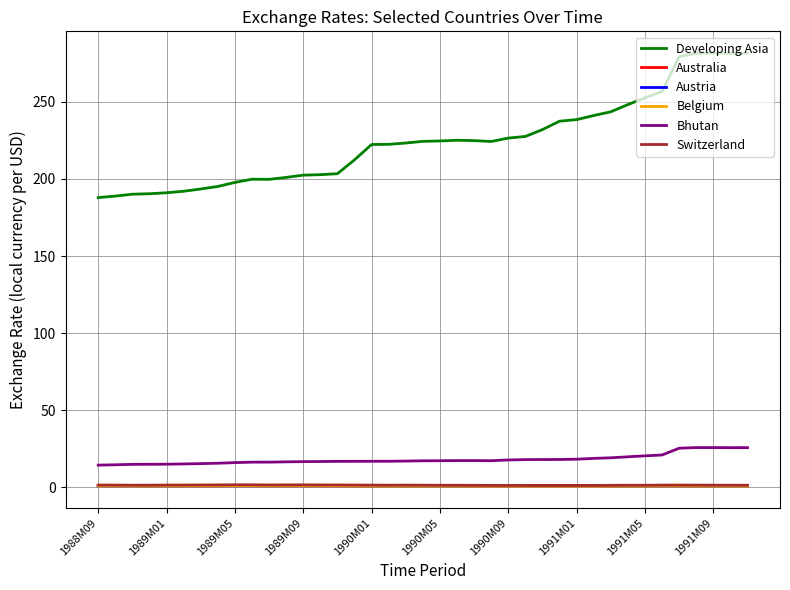

Is this an area chart (filled region under the line)?

No